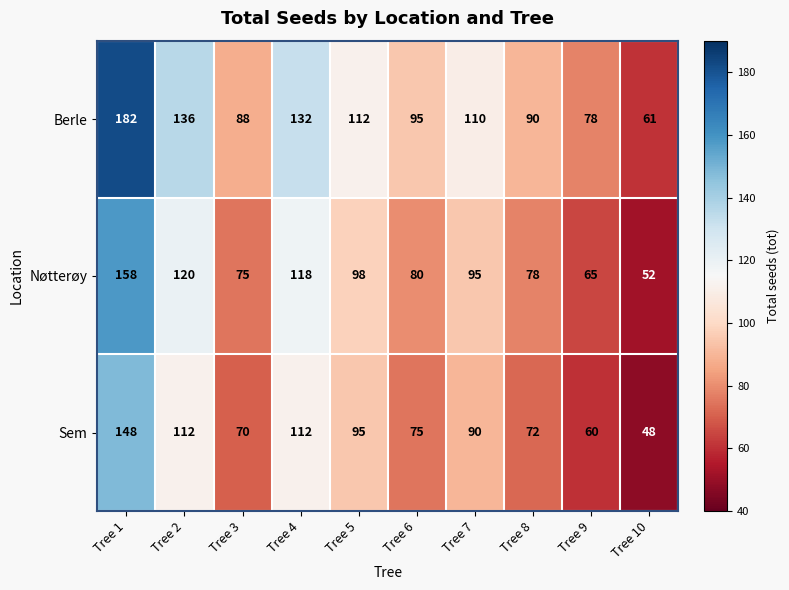

Reading left to right, list all the values displayed in this chart.

Berle: 182	136	88	132	112	95	110	90	78	61
Nøtterøy: 158	120	75	118	98	80	95	78	65	52
Sem: 148	112	70	112	95	75	90	72	60	48